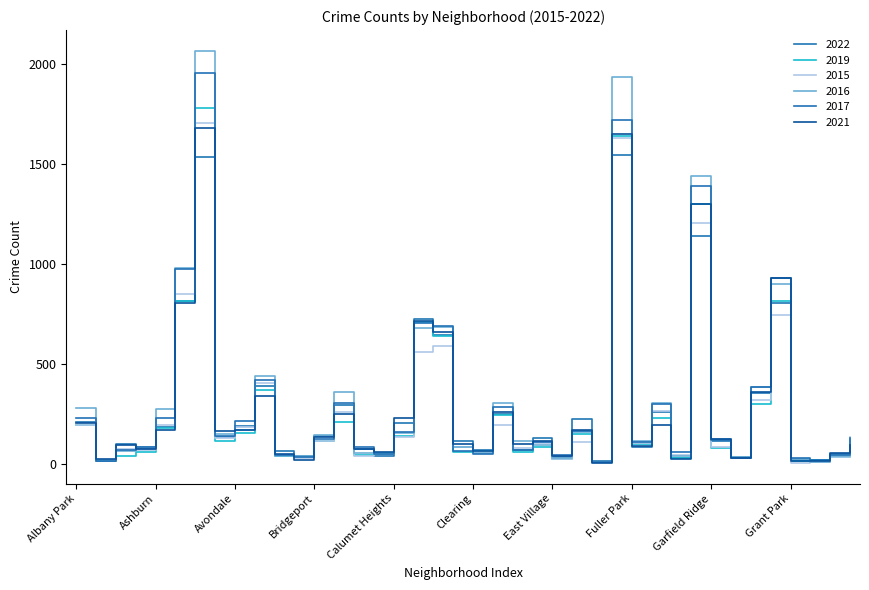

Reading right to left, list all the values displayed in this chart.

2022: 115	49	19	19	802	356	34	115	1138	30	259	83	1543	16	225	37	132	70	250	70	116	642	725	204	39	75	297	141	40	64	392	188	134	1533	815	186	76	100	17	212
2019: 92	33	22	17	815	298	31	81	1301	28	228	101	1639	8	150	27	84	60	243	64	60	639	709	140	55	45	211	115	33	41	372	156	114	1778	816	178	59	41	18	197
2015: 134	36	10	5	744	321	31	87	1205	44	263	106	1628	8	110	27	107	81	194	62	85	590	560	133	49	40	259	115	30	45	404	183	131	1703	847	196	72	75	21	197
2016: 124	42	11	26	900	383	33	124	1438	40	303	117	1936	12	159	32	97	117	306	53	84	686	679	153	49	55	360	144	39	39	440	168	151	2065	978	273	83	65	20	282
2017: 131	43	19	30	931	386	31	118	1389	58	300	109	1719	12	165	46	108	72	283	49	63	690	706	160	50	85	305	126	33	47	420	217	141	1955	972	232	87	68	16	229
2021: 97	53	14	15	930	359	31	123	1298	25	197	88	1651	6	171	42	114	100	260	64	101	657	713	231	58	77	248	133	21	49	342	171	167	1680	803	168	75	93	24	203